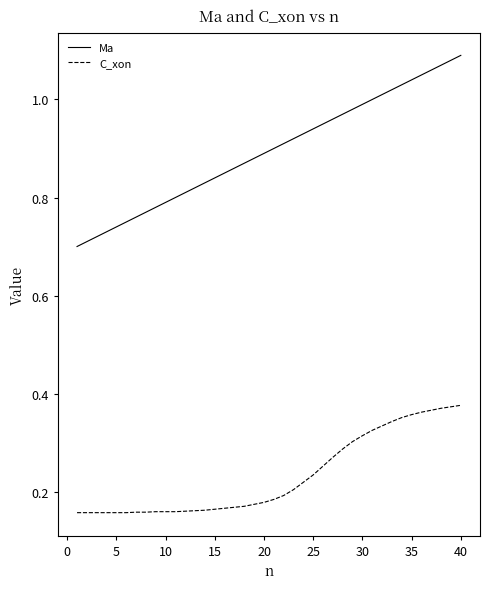

What are all the series names shown in the legend?

Ma, C_xon